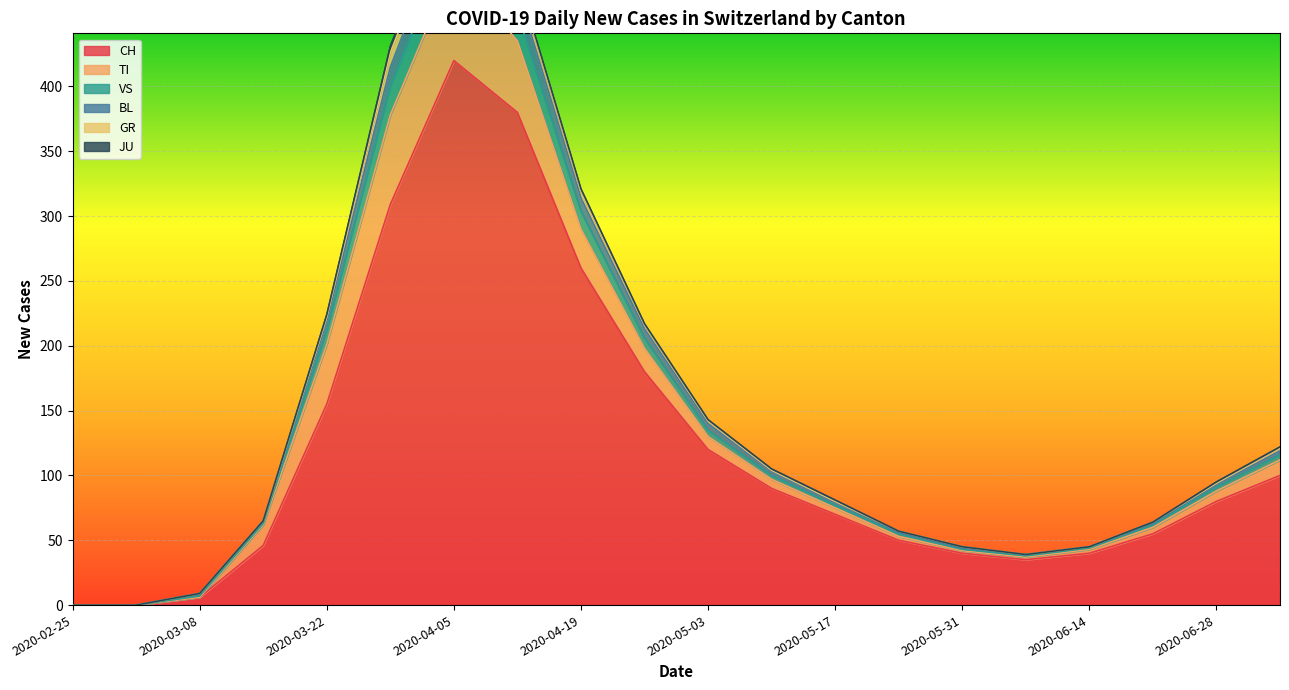

At which category does CH reach its first local valley?

2020-06-07